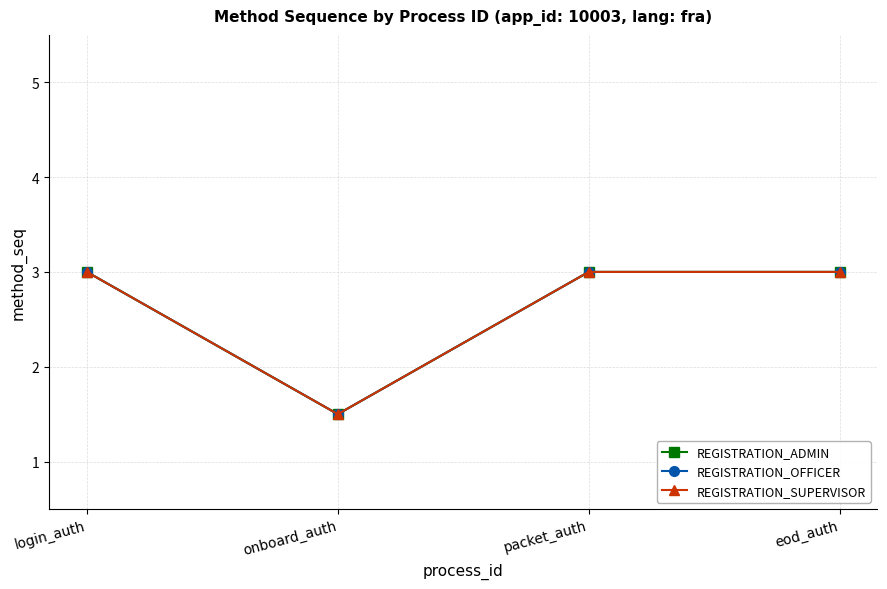

Which category has the lowest value in the REGISTRATION_ADMIN series?

onboard_auth